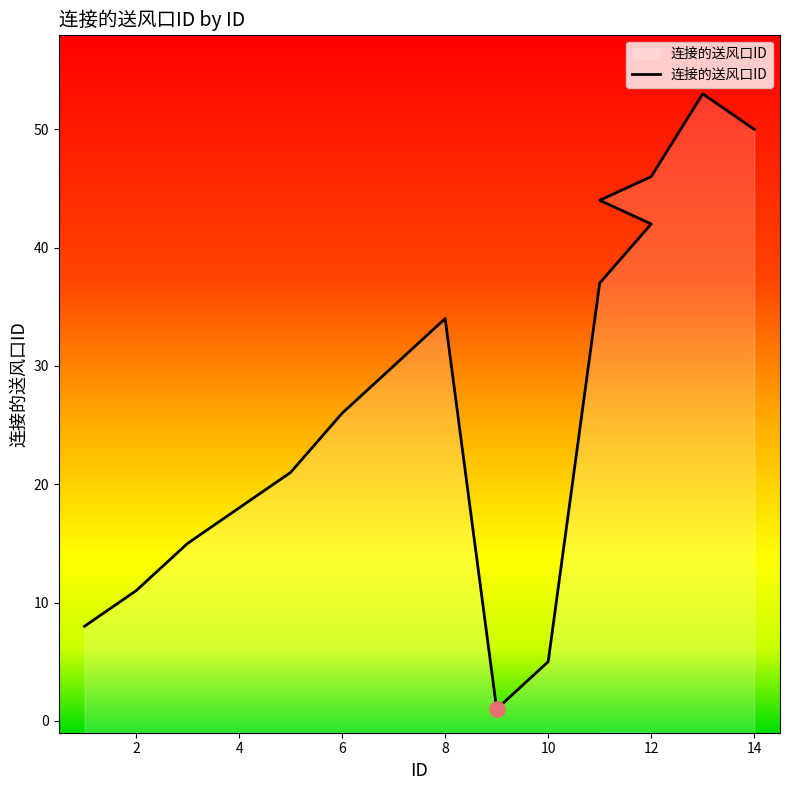

Approximately how many times larger is the value at 6 compared to 1?

3.2